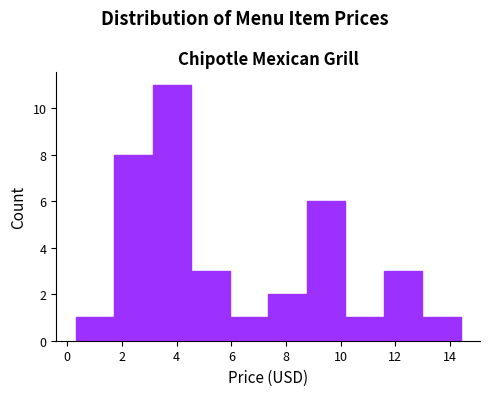

Reading left to right, list every bar in this chart as the range it spans on the x-axis followed by its height. Neither the bar edges nor the heights are printed on the chart, so give them approximately, as read against the axes.

0.4 to 1.8: 1
1.8 to 3.2: 8
3.2 to 4.6: 11
4.6 to 6.0: 3
6.0 to 7.4: 1
7.4 to 8.8: 2
8.8 to 10.2: 6
10.2 to 11.6: 1
11.6 to 13.0: 3
13.0 to 14.4: 1